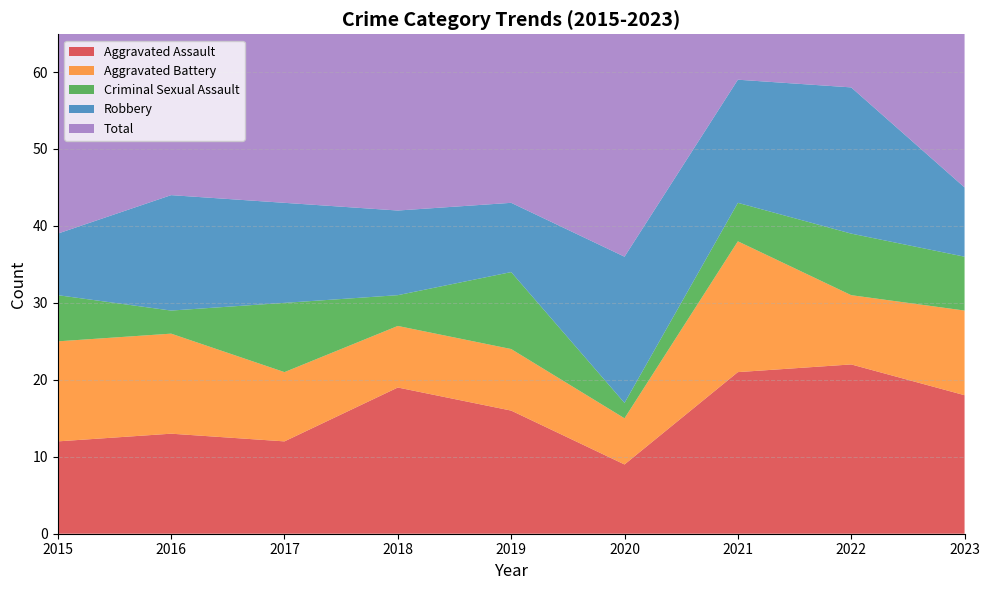

Reading left to right, what are all the values shown in this chart?

Aggravated Assault: 12	13	12	19	16	9	21	22	18
Aggravated Battery: 13	13	9	8	8	6	17	9	11
Criminal Sexual Assault: 6	3	9	4	10	2	5	8	7
Robbery: 8	15	13	11	9	19	16	19	9
Total: 39	45	44	42	43	37	59	58	45